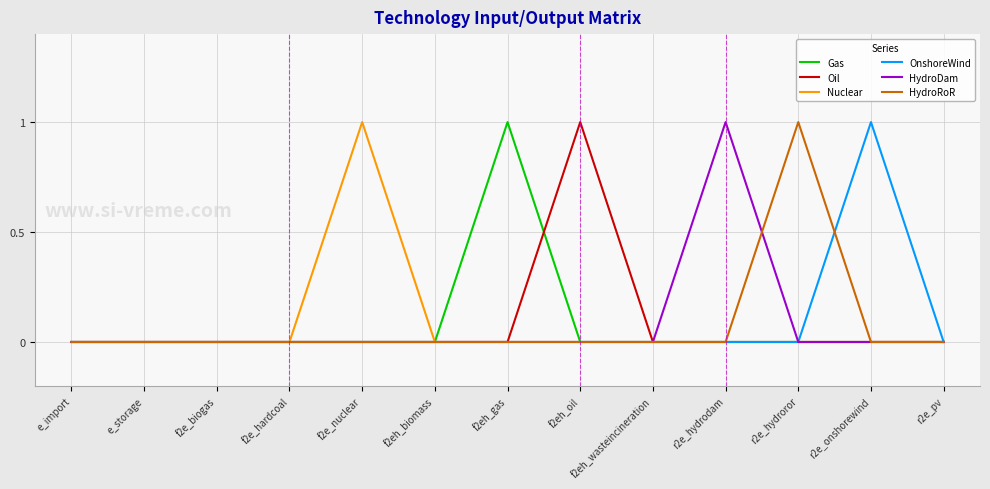

Reading left to right, what are all the values shown in this chart?

Gas: e_import=0	e_storage=0	f2e_biogas=0	f2e_hardcoal=0	f2e_nuclear=0	f2eh_biomass=0	f2eh_gas=1	f2eh_oil=0	f2eh_wasteincineration=0	r2e_hydrodam=0	r2e_hydroror=0	r2e_onshorewind=0	r2e_pv=0
Oil: e_import=0	e_storage=0	f2e_biogas=0	f2e_hardcoal=0	f2e_nuclear=0	f2eh_biomass=0	f2eh_gas=0	f2eh_oil=1	f2eh_wasteincineration=0	r2e_hydrodam=0	r2e_hydroror=0	r2e_onshorewind=0	r2e_pv=0
Nuclear: e_import=0	e_storage=0	f2e_biogas=0	f2e_hardcoal=0	f2e_nuclear=1	f2eh_biomass=0	f2eh_gas=0	f2eh_oil=0	f2eh_wasteincineration=0	r2e_hydrodam=0	r2e_hydroror=0	r2e_onshorewind=0	r2e_pv=0
OnshoreWind: e_import=0	e_storage=0	f2e_biogas=0	f2e_hardcoal=0	f2e_nuclear=0	f2eh_biomass=0	f2eh_gas=0	f2eh_oil=0	f2eh_wasteincineration=0	r2e_hydrodam=0	r2e_hydroror=0	r2e_onshorewind=1	r2e_pv=0
HydroDam: e_import=0	e_storage=0	f2e_biogas=0	f2e_hardcoal=0	f2e_nuclear=0	f2eh_biomass=0	f2eh_gas=0	f2eh_oil=0	f2eh_wasteincineration=0	r2e_hydrodam=1	r2e_hydroror=0	r2e_onshorewind=0	r2e_pv=0
HydroRoR: e_import=0	e_storage=0	f2e_biogas=0	f2e_hardcoal=0	f2e_nuclear=0	f2eh_biomass=0	f2eh_gas=0	f2eh_oil=0	f2eh_wasteincineration=0	r2e_hydrodam=0	r2e_hydroror=1	r2e_onshorewind=0	r2e_pv=0